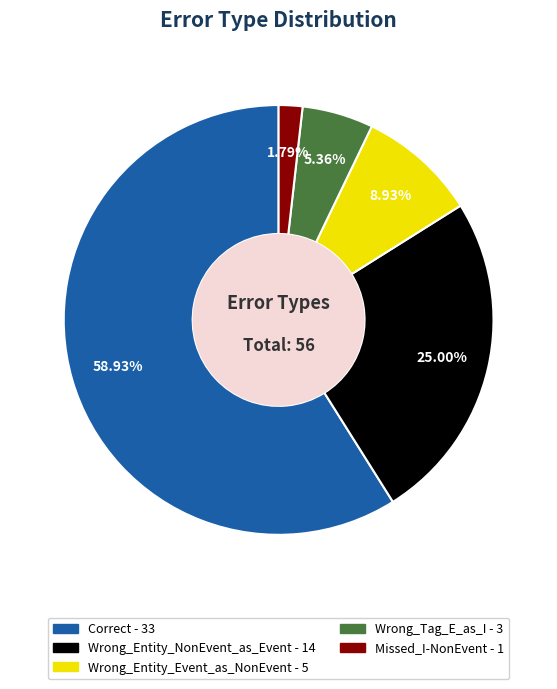

What is the majority slice?

Correct